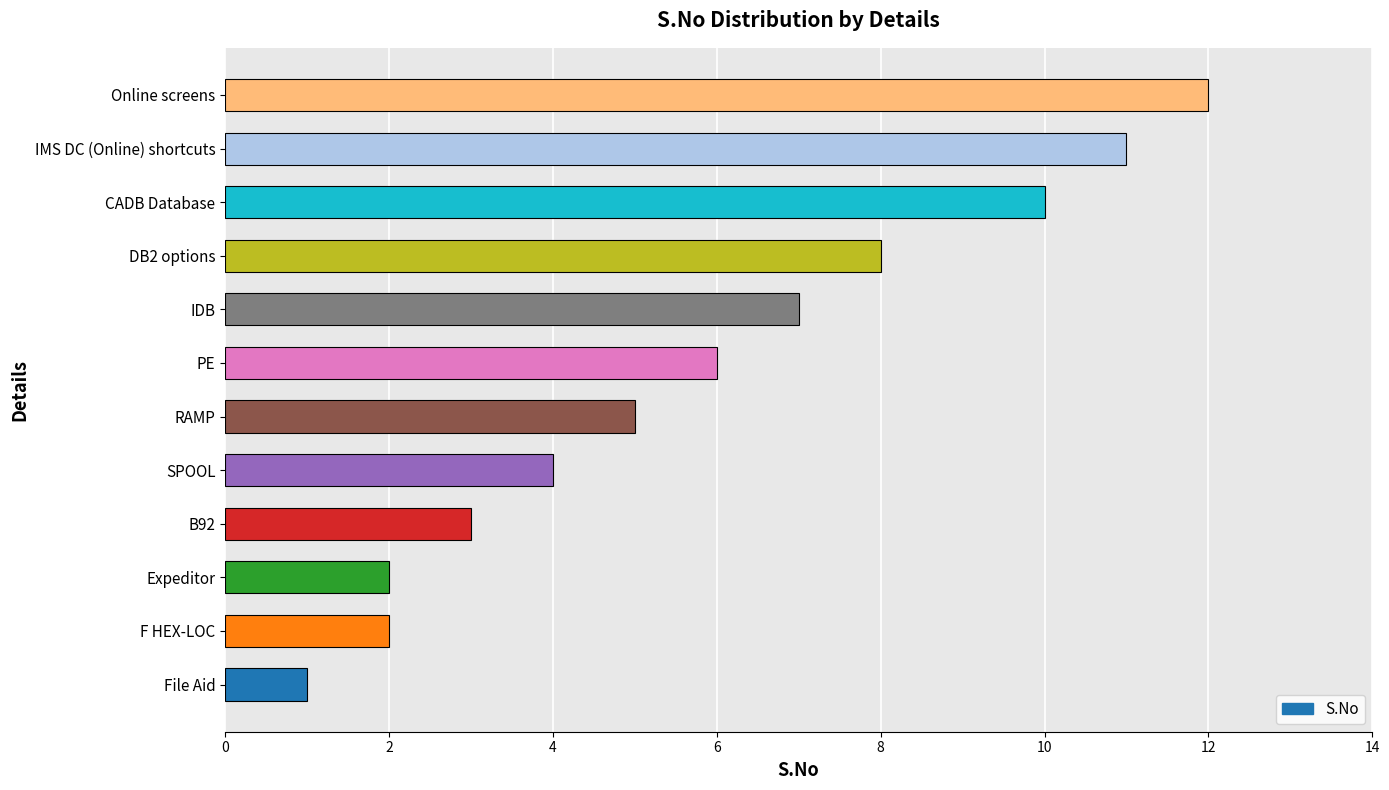

How many bars are there in total?

12